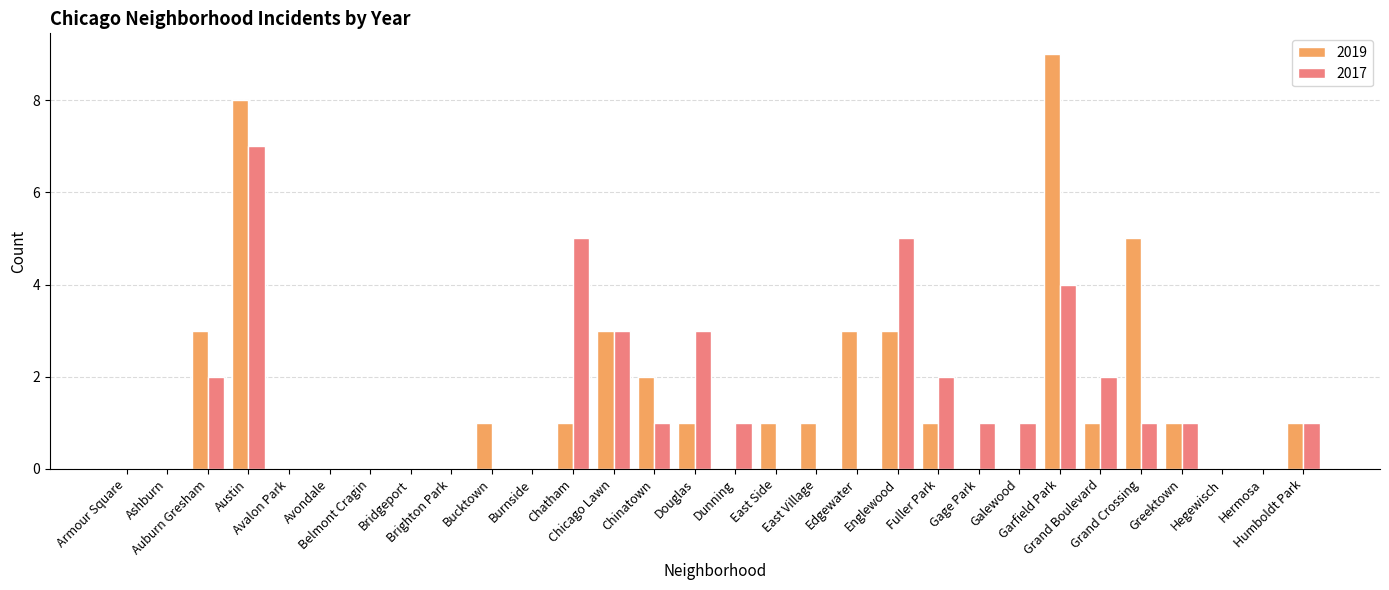

What is the maximum value for 2017?

7